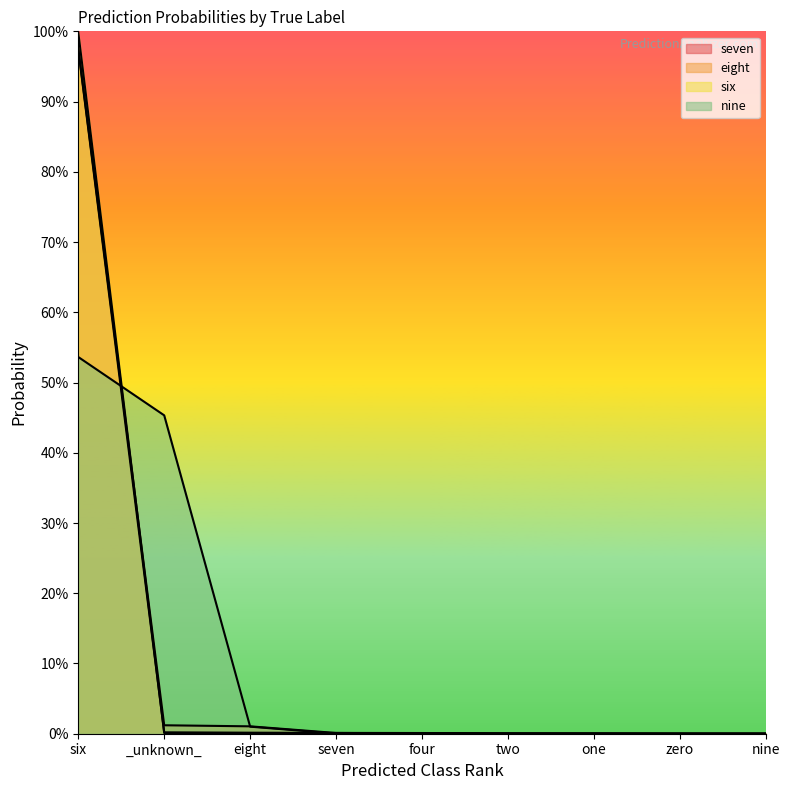

Which series has the largest range (max minus min)?

six